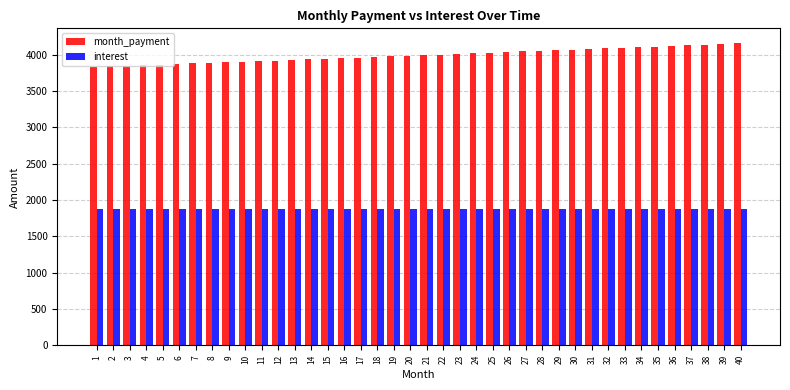

What is the spread (max minus min) of values at 20?

2103.8